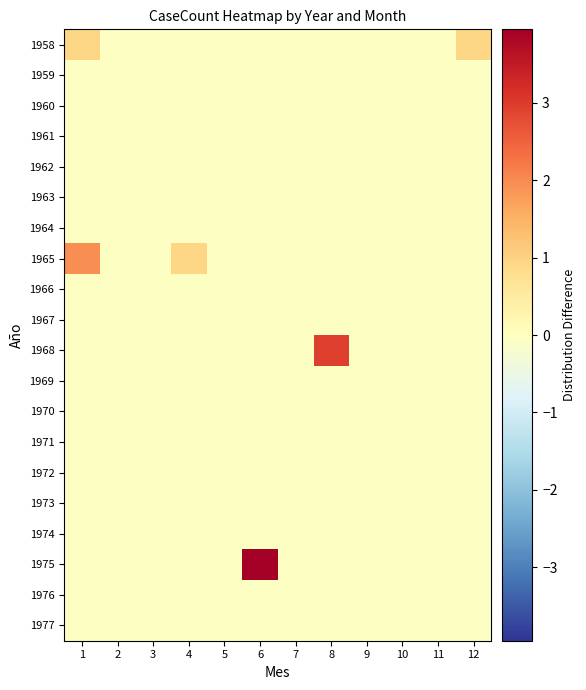

At which category is the sum across all series the highest?

6